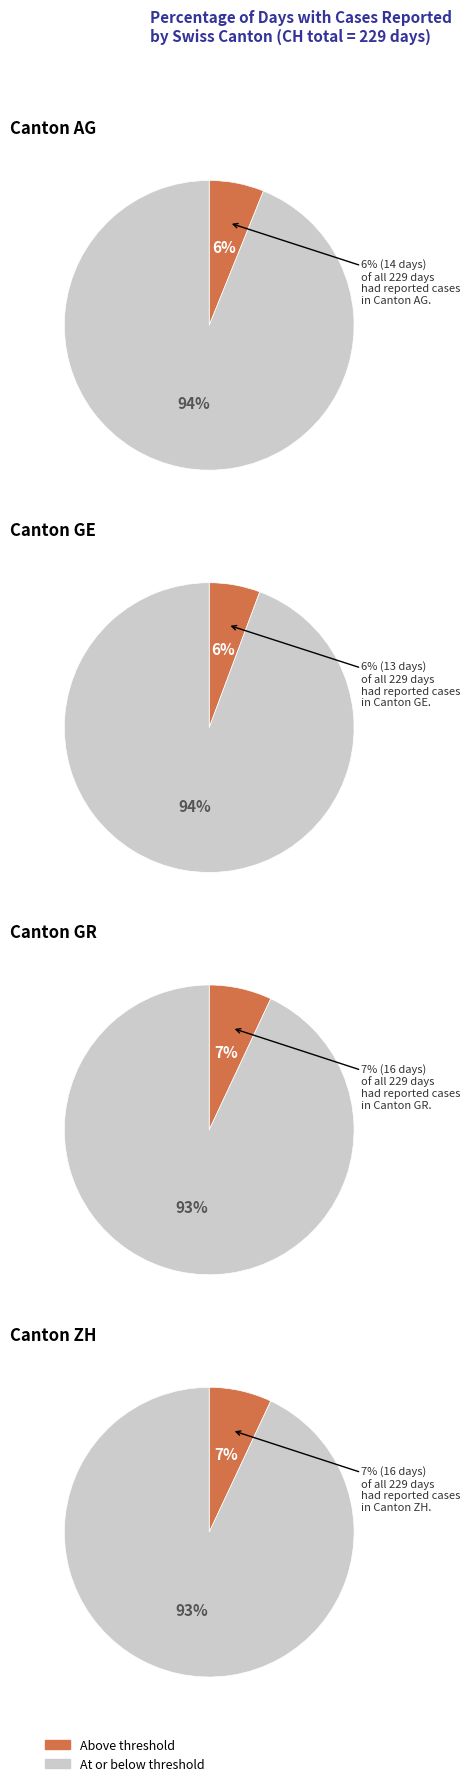

What percentage is the 6 slice, to the nearest percent?

6%